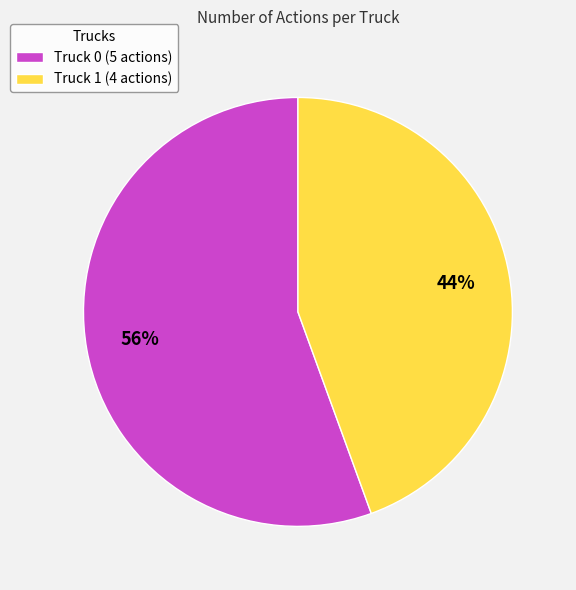

Is the sum of Truck 1 (4 actions) and Truck 0 (5 actions) greater than half?

Yes